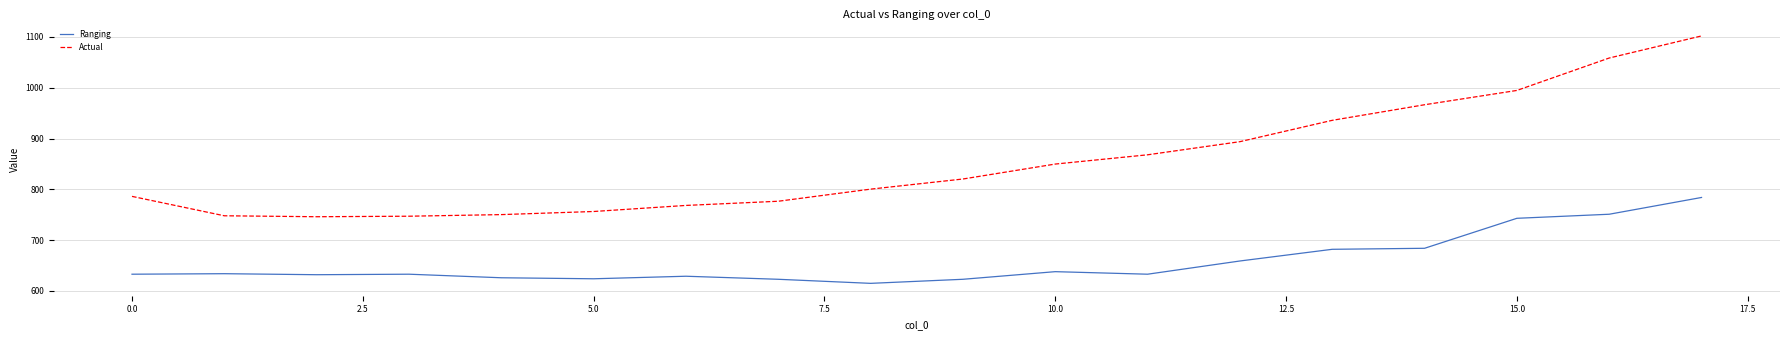

True or false: Actual and Ranging cross at least once.

False